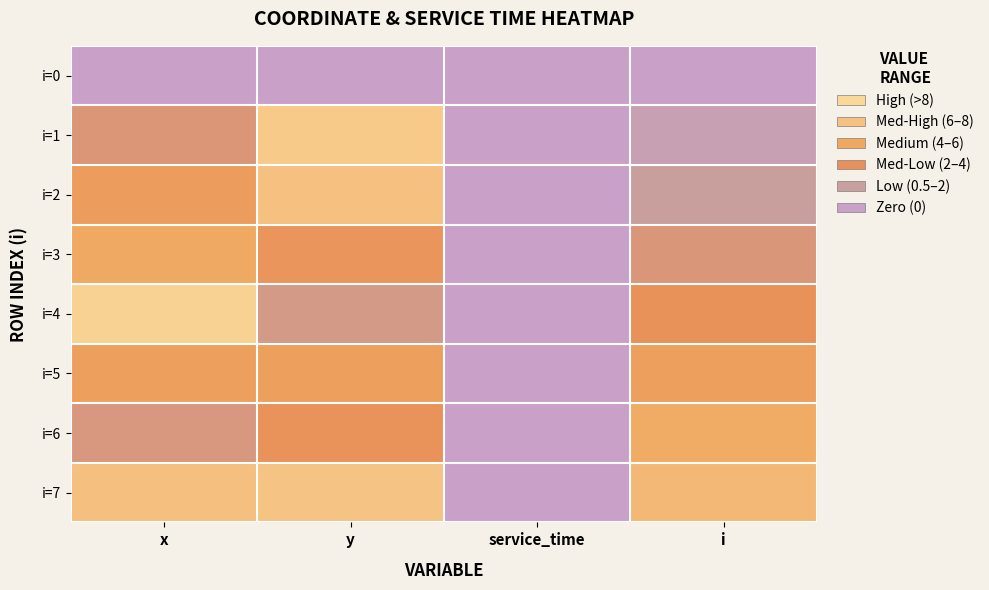

Reading left to right, extract all data points from this chart.

i=0: x=0.0	y=0.0	service_time=0.0	i=0.0
i=1: x=3.0	y=8.4	service_time=0.0	i=1.0
i=2: x=4.8	y=7.6	service_time=0.0	i=2.0
i=3: x=5.8	y=4.2	service_time=0.0	i=3.0
i=4: x=9.1	y=2.6	service_time=0.0	i=4.0
i=5: x=5.0	y=5.1	service_time=0.0	i=5.0
i=6: x=2.8	y=4.0	service_time=0.0	i=6.0
i=7: x=7.6	y=7.8	service_time=0.0	i=7.0